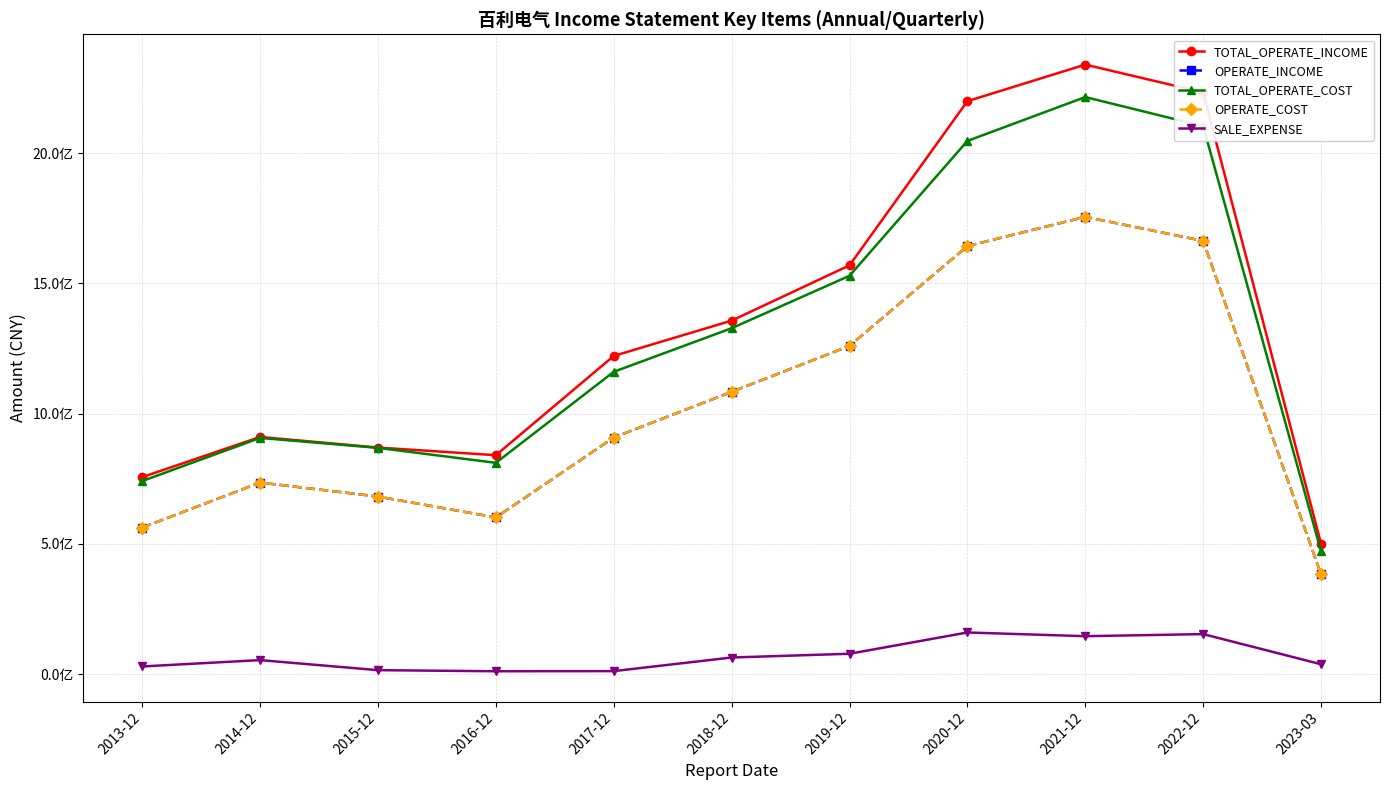

What is the total value across all series at 2021-12?

8211267917.9